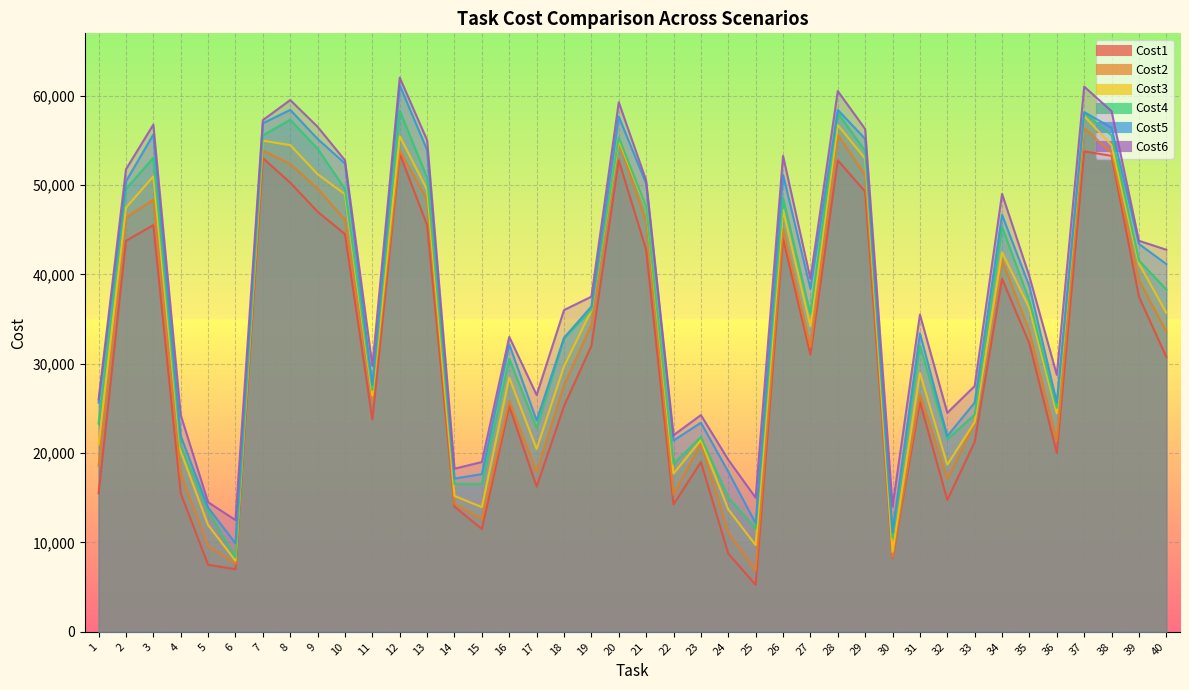

Which has a higher value, 40 or 2?

2